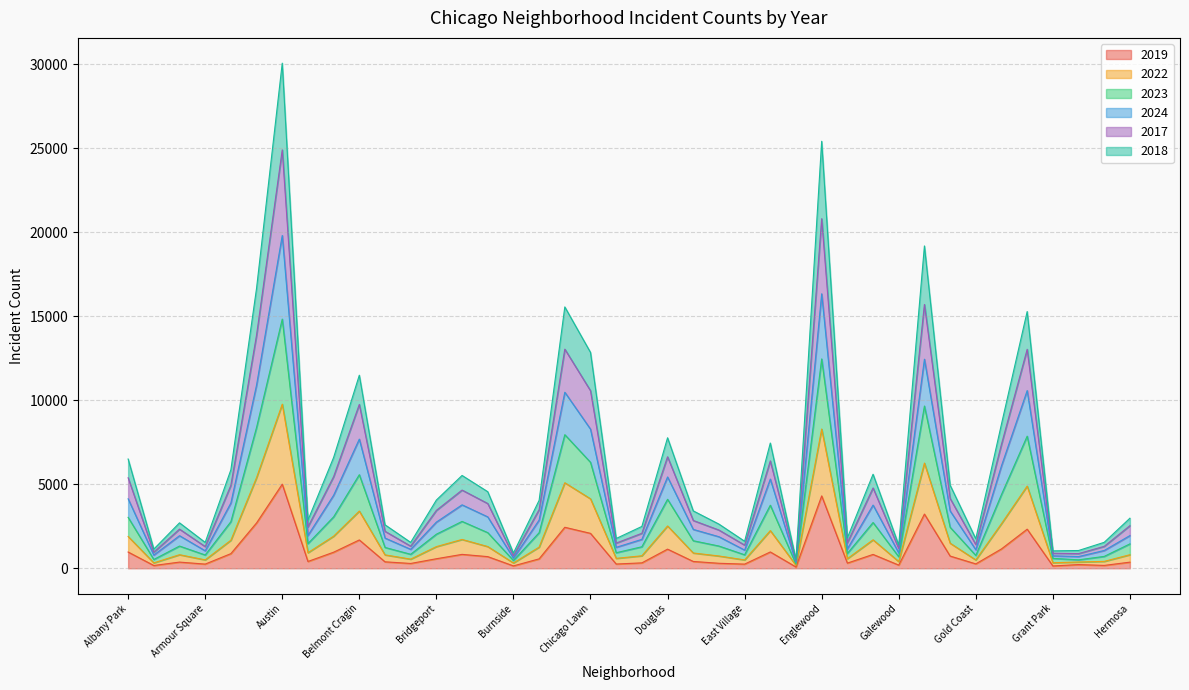

Which series has the widest spread of values?

2017